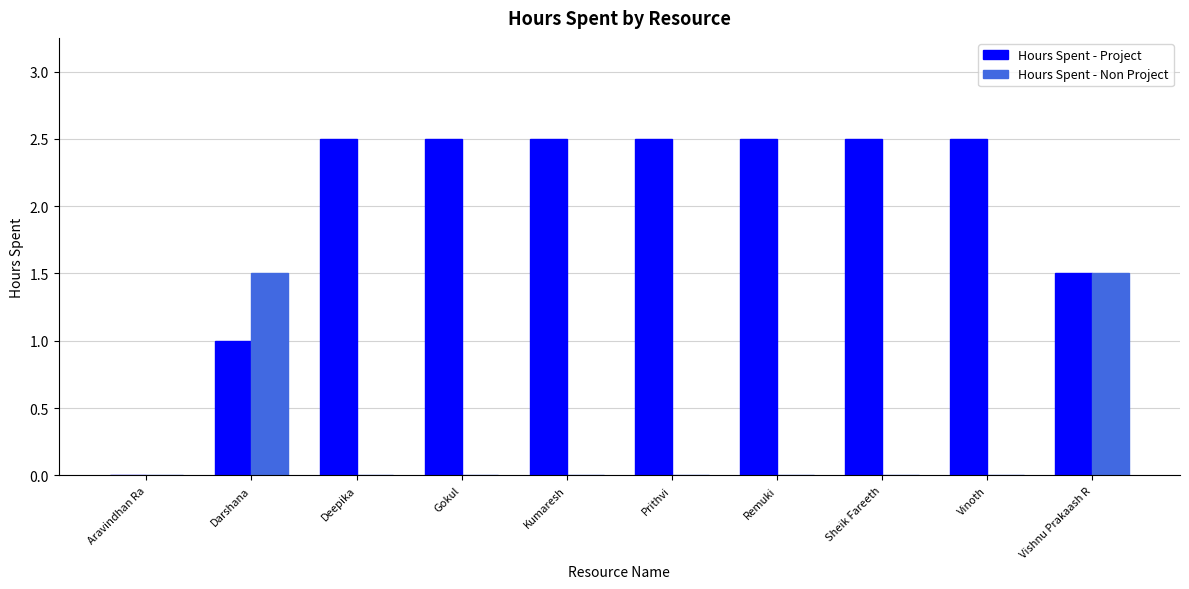

At which category is the sum across all series the highest?

Vishnu Prakaash R